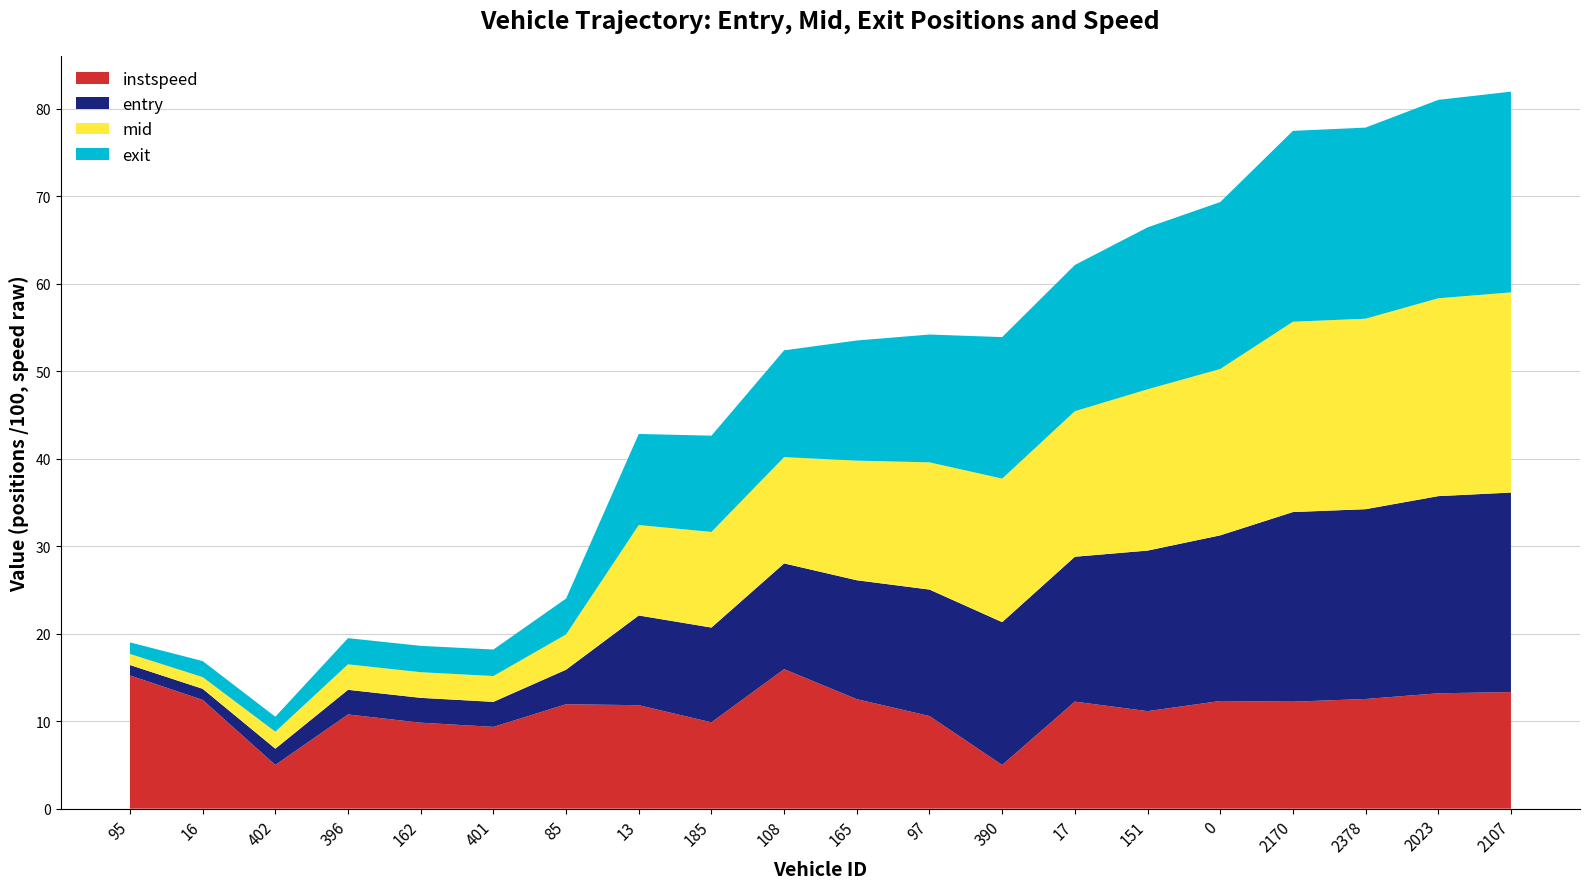

Reading left to right, what are all the values shown in this chart?

entry: 95=119.6	16=126.4	402=185.8	396=281.9	162=284.0	401=286.1	85=395.0	13=1025.7	185=1083.7	108=1209.0	165=1359.5	97=1446.1	390=1632.5	17=1656.2	151=1835.6	0=1893.9	2170=2168.2	2378=2170.1	2023=2254.2	2107=2281.1
mid: 95=126.2	16=134.1	402=194.3	396=291.4	162=293.3	401=295.2	85=403.1	13=1034.0	185=1093.1	108=1215.1	165=1367.5	97=1454.5	390=1641.0	17=1664.2	151=1844.0	0=1902.0	2170=2176.1	2378=2178.1	2023=2262.2	2107=2288.6
exit: 95=132.5	16=183.2	402=170.9	396=299.1	162=301.1	401=303.0	85=410.3	13=1041.4	185=1100.6	108=1220.9	165=1373.6	97=1461.3	390=1617.9	17=1671.5	151=1851.4	0=1908.3	2170=2182.2	2378=2184.5	2023=2268.2	2107=2295.3
instspeed: 95=15.2	16=12.4	402=5.0	396=10.8	162=9.8	401=9.3	85=11.9	13=11.8	185=9.9	108=15.9	165=12.5	97=10.6	390=5.0	17=12.2	151=11.2	0=12.3	2170=12.2	2378=12.5	2023=13.2	2107=13.3